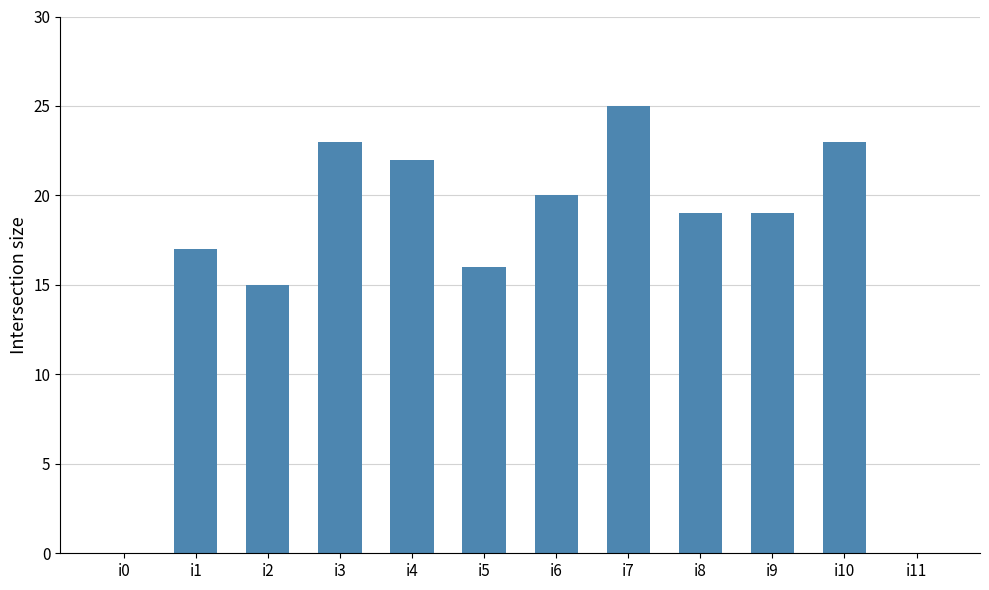

Count the number of data series in this chart.

1